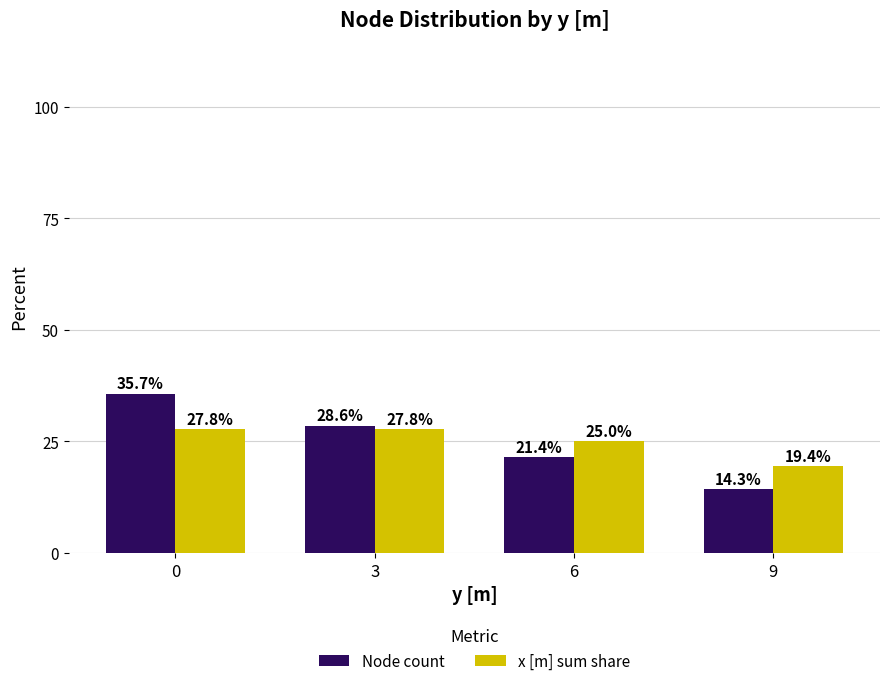

Which series changed the most between 0 and 6?

Node count